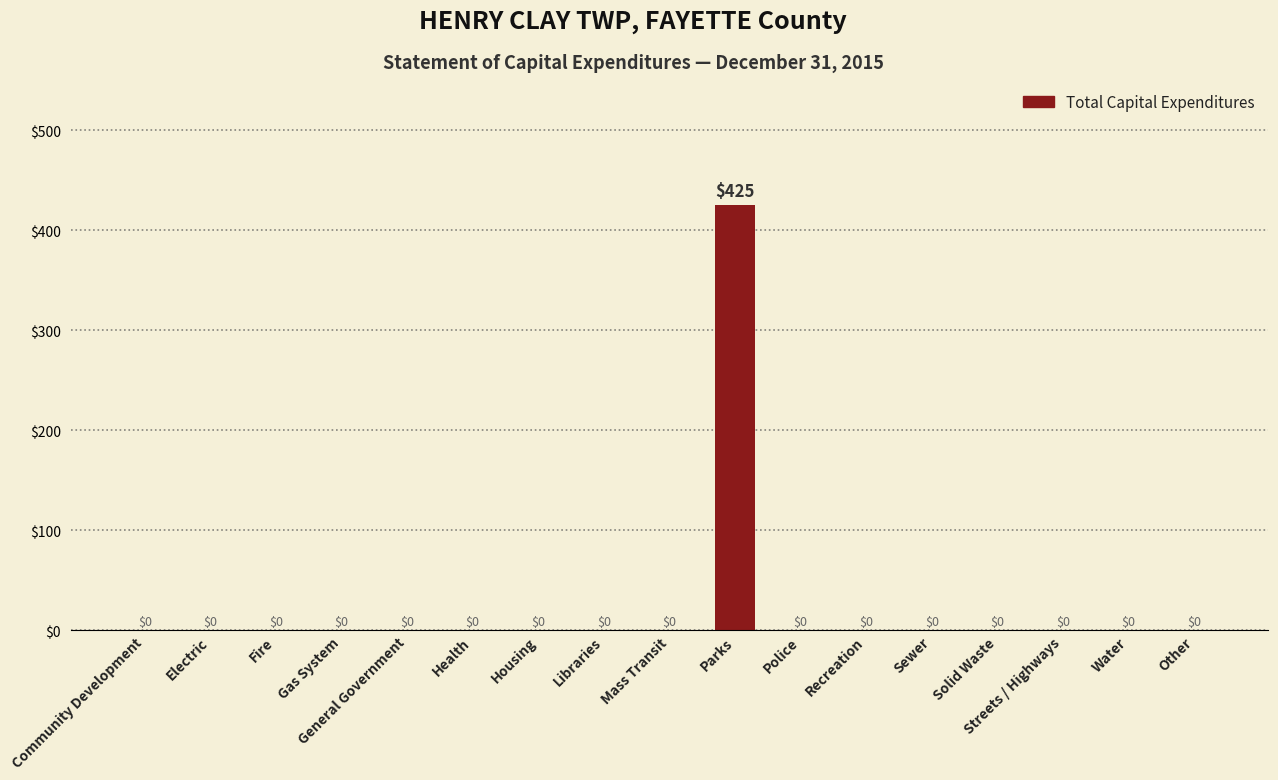

Reading left to right, list all the values displayed in this chart.

Community Development=0	Electric=0	Fire=0	Gas System=0	General Government=0	Health=0	Housing=0	Libraries=0	Mass Transit=0	Parks=425	Police=0	Recreation=0	Sewer=0	Solid Waste=0	Streets / Highways=0	Water=0	Other=0